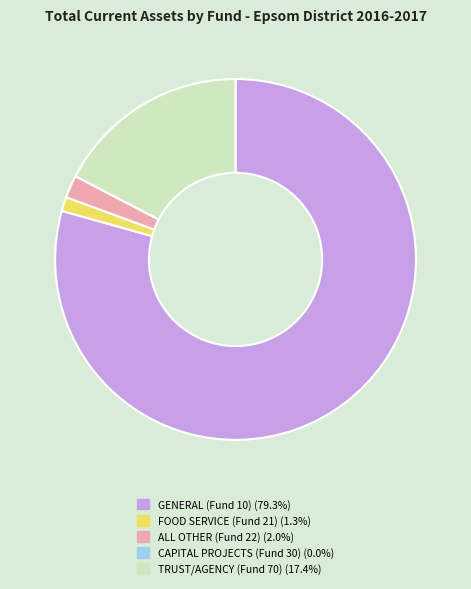

Which slice represents more than half of the pie?

GENERAL (Fund 10)